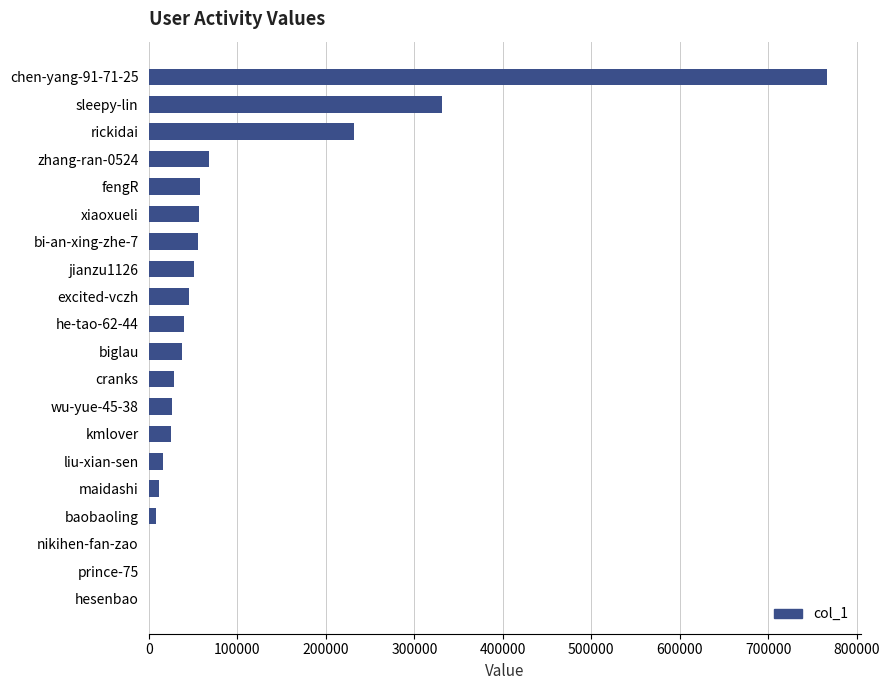

What is the sum of all values?

1855581